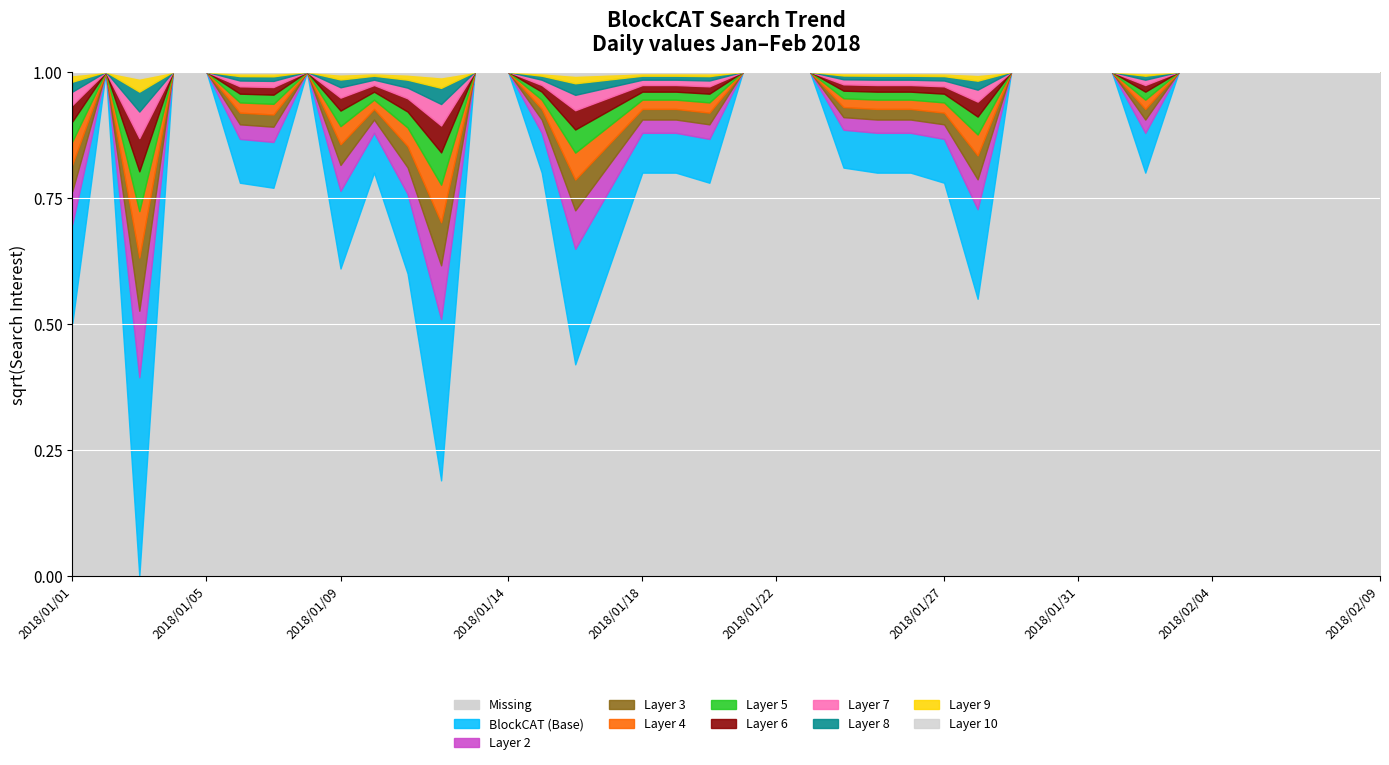

Which has a higher value, 2018/01/22 or 2018/01/06?

2018/01/06